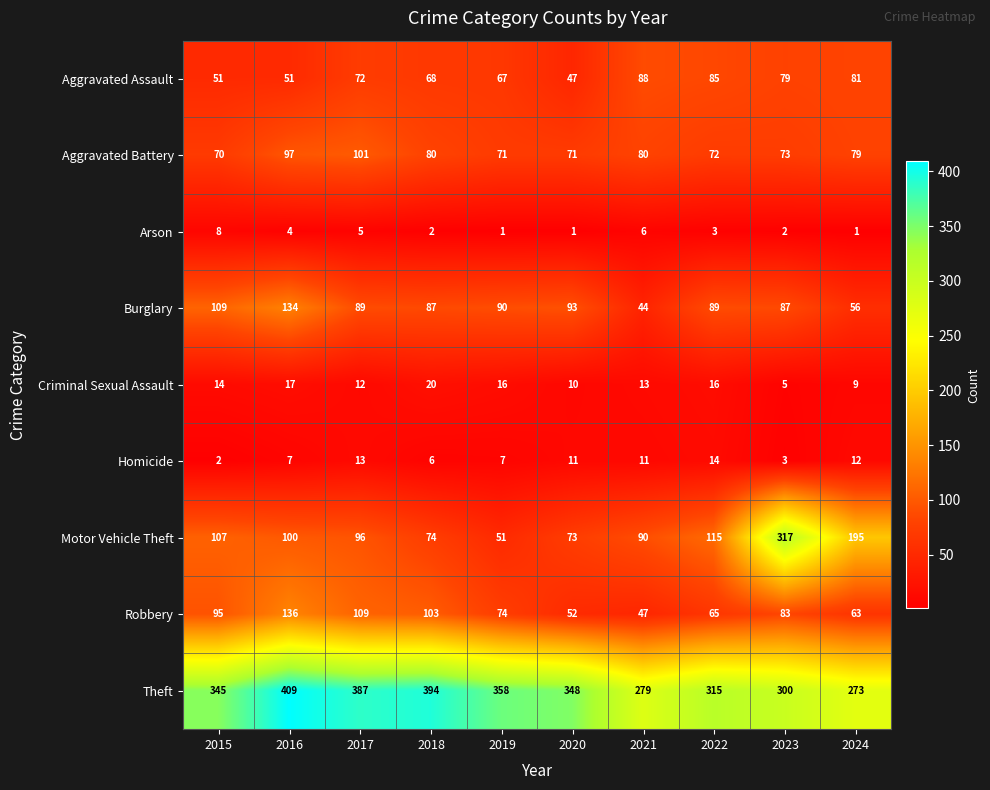

What is the difference between the highest and lowest values at 2024?

272